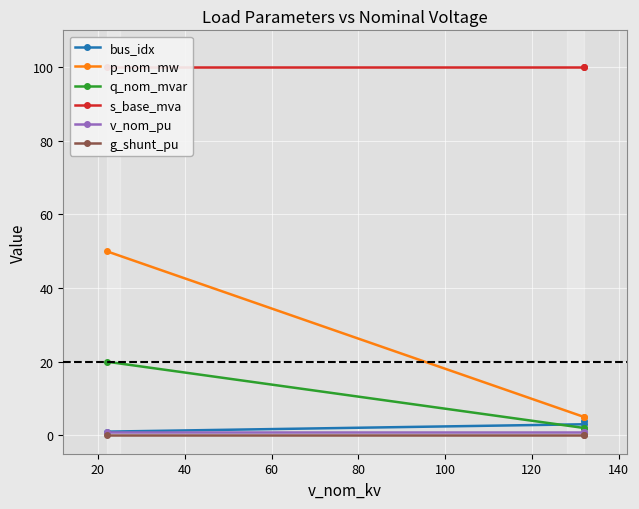

What is the maximum value shown in the chart?

100